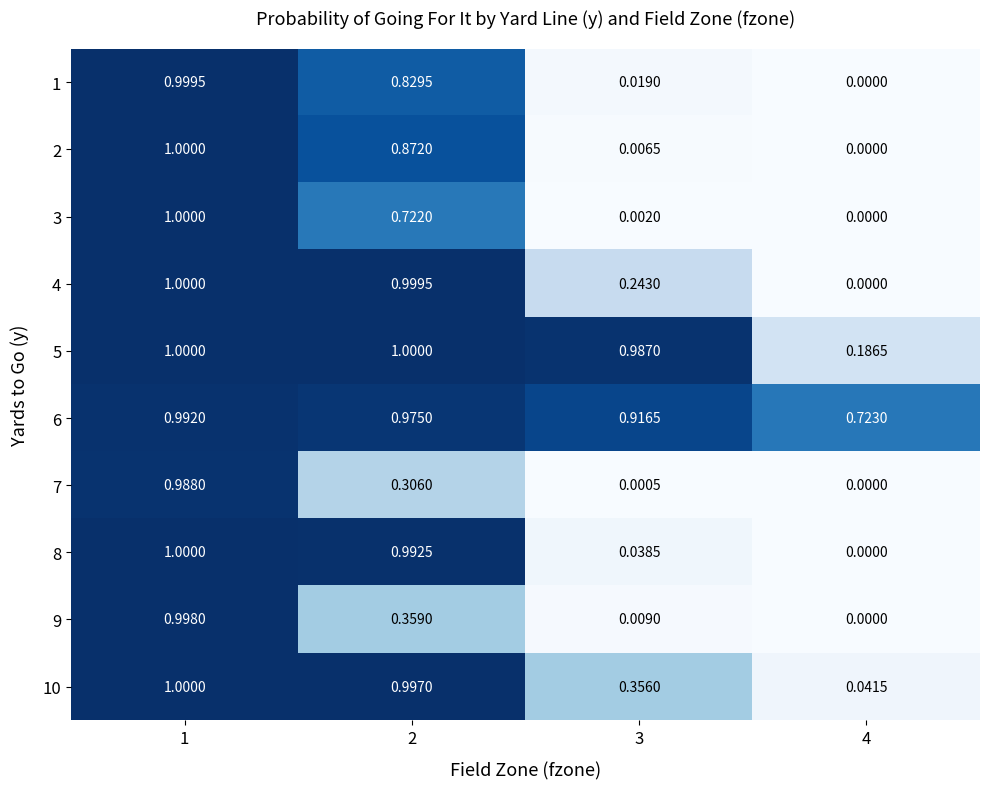

Is the value of 6 at 3 greater than the value of 8 at 1?

No